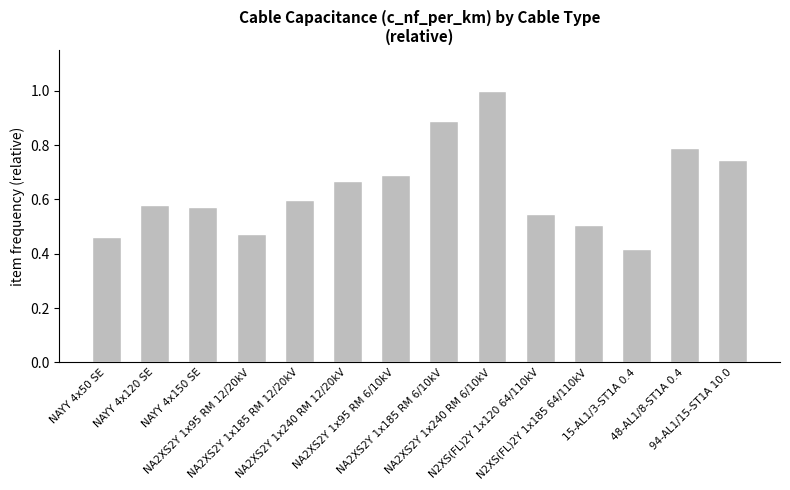

What is the sum of all values?

8.9